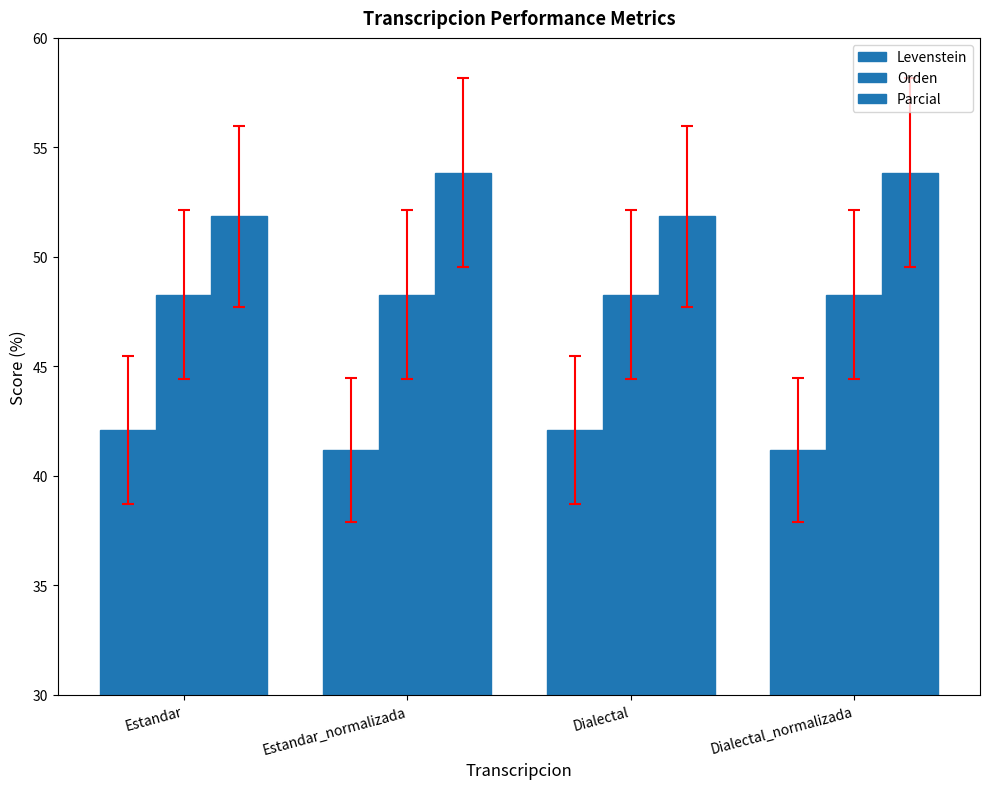

True or false: Levenstein has a value of 41.2 at Dialectal_normalizada.

True